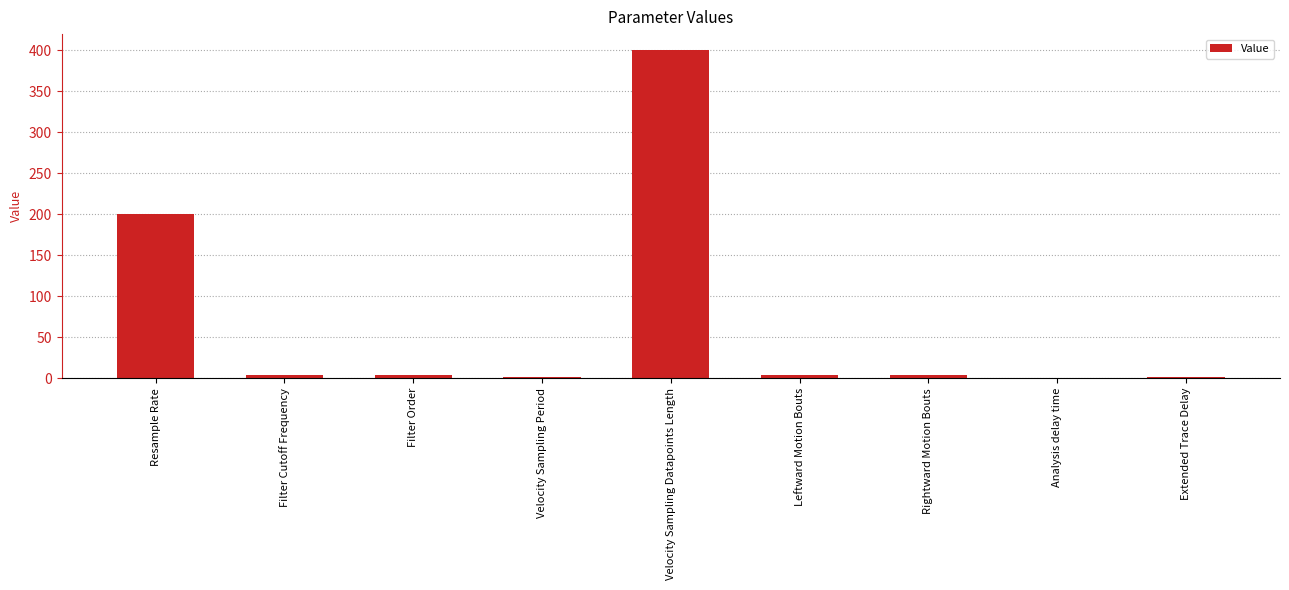

Between Resample Rate and Rightward Motion Bouts, which is larger?

Resample Rate